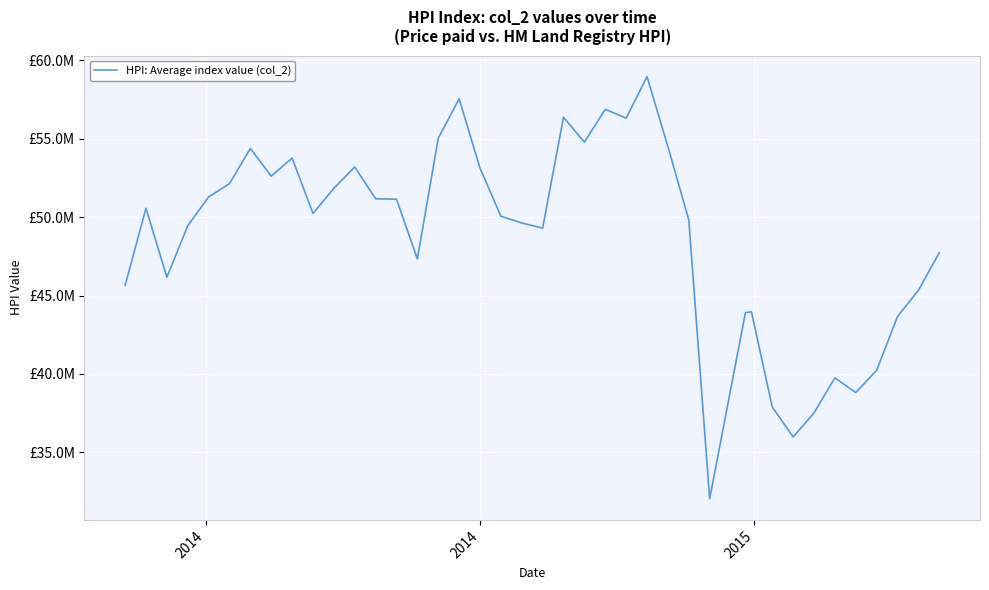

Is this an area chart (filled region under the line)?

No